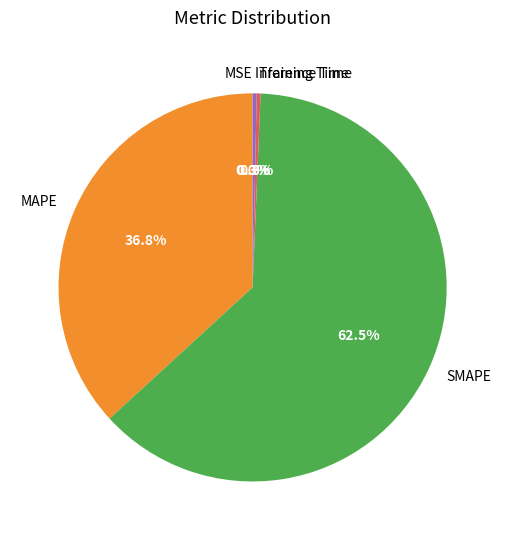

Which category has the biggest portion of the pie?

SMAPE